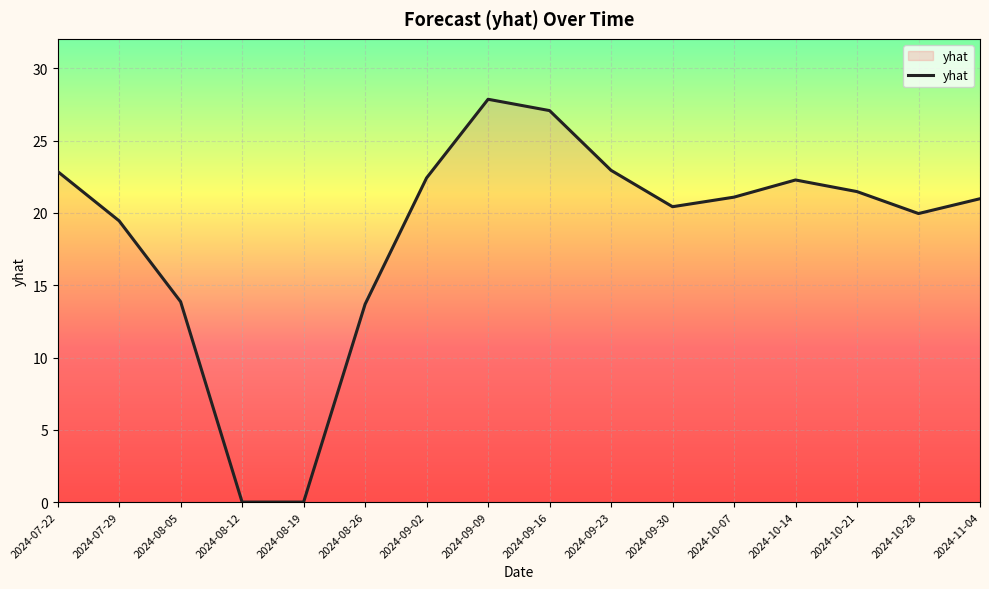

What is the ratio of the value at 2024-07-29 to the value at 2024-11-04?

0.9